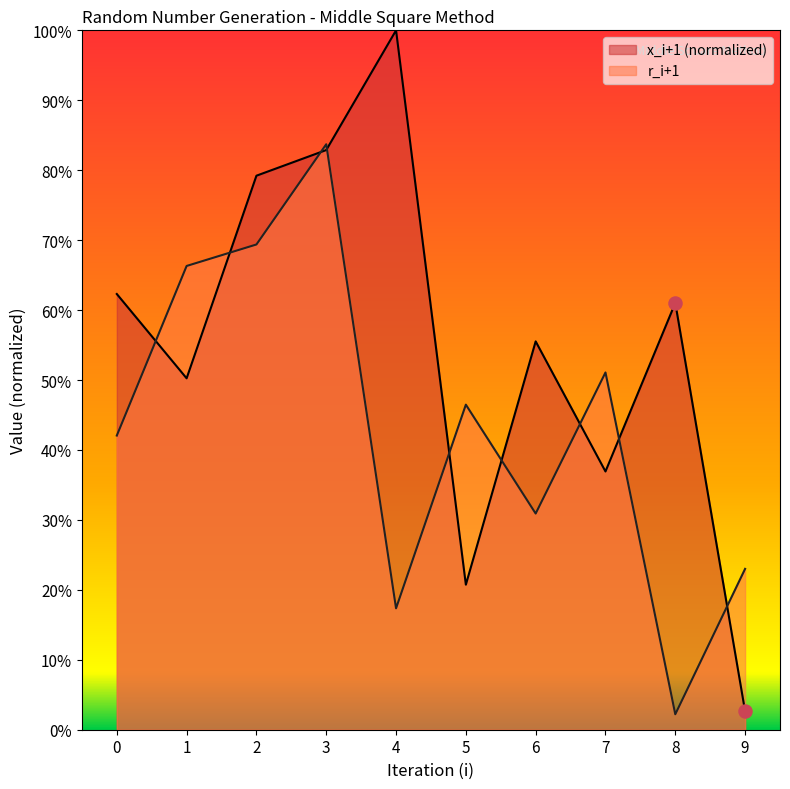

What are all the series names shown in the legend?

x_i+1 (normalized), r_i+1